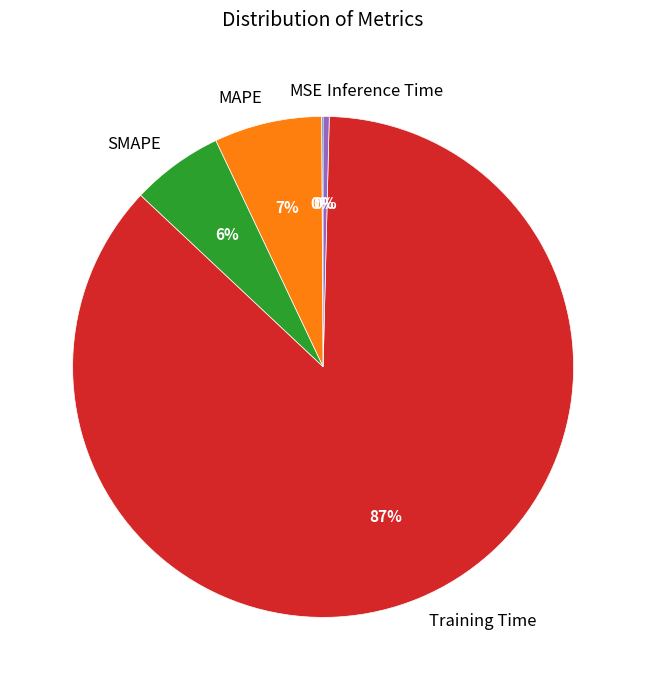

True or false: Training Time accounts for 87% of the total.

True